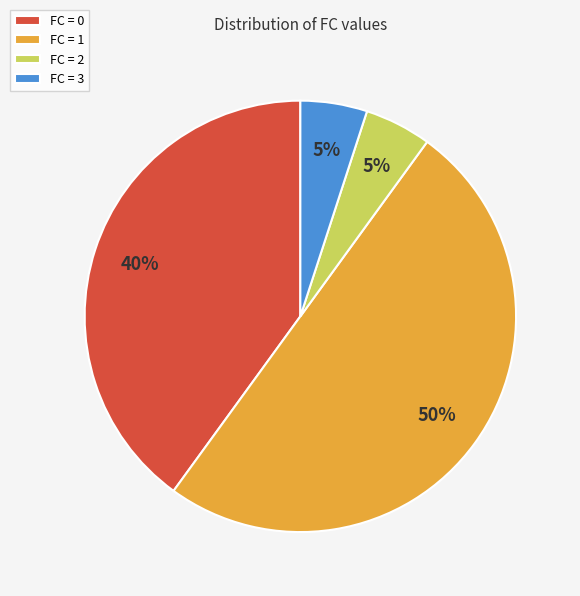

Is it true that FC = 0 is 40% of the pie?

True